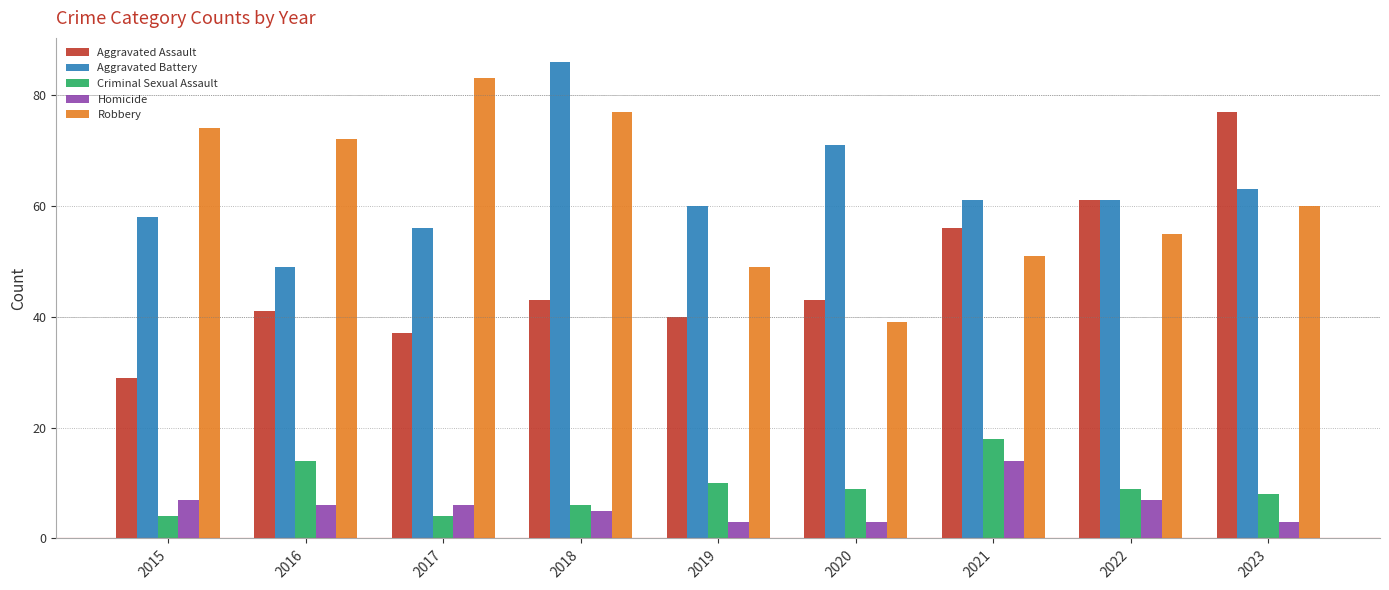

What is the sum of all Aggravated Assault values?

427